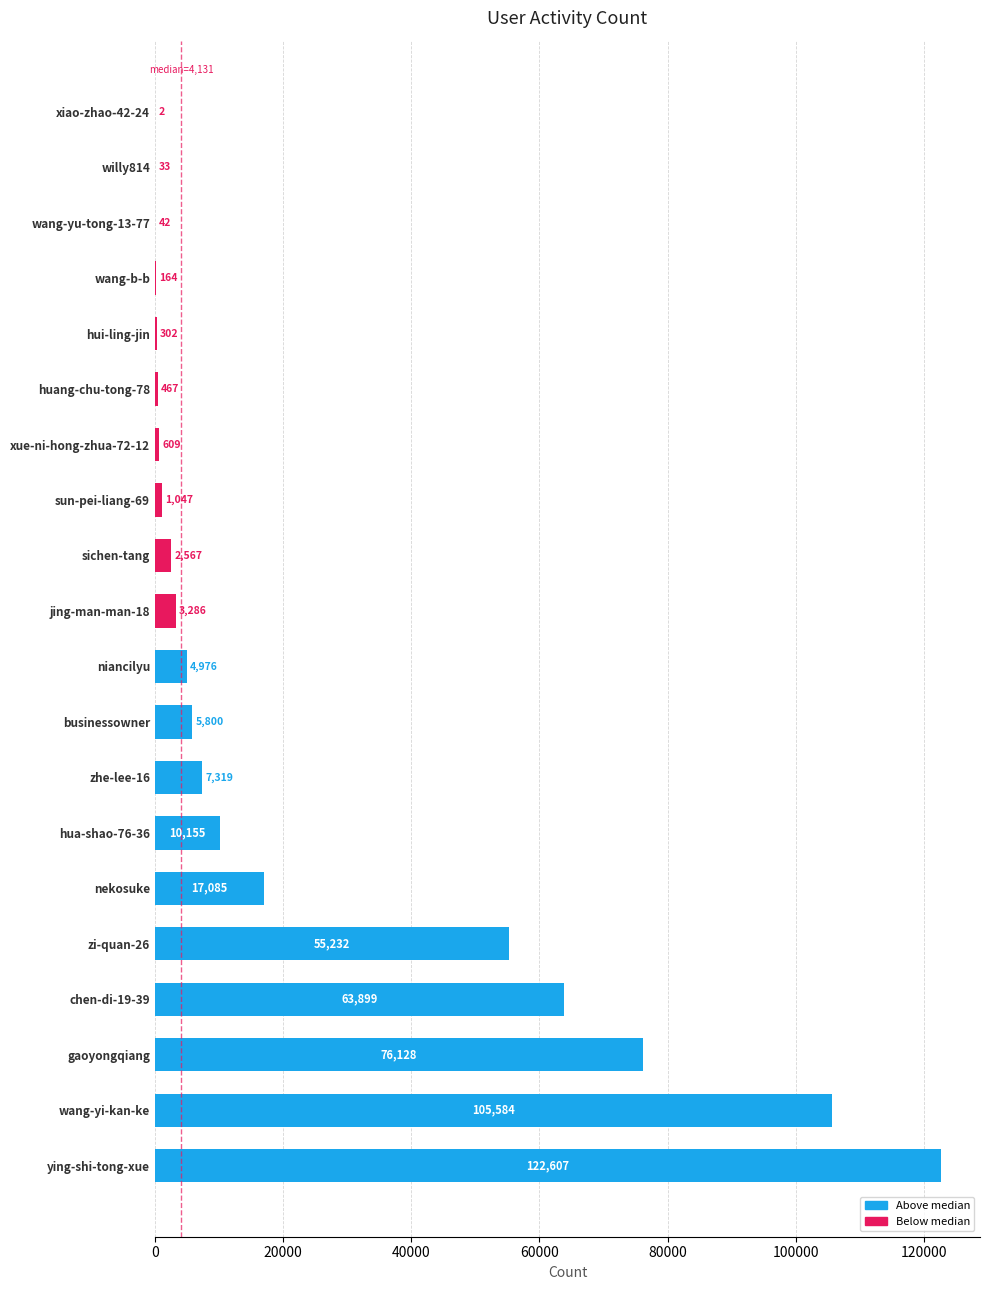

How many series are shown in this chart?

1